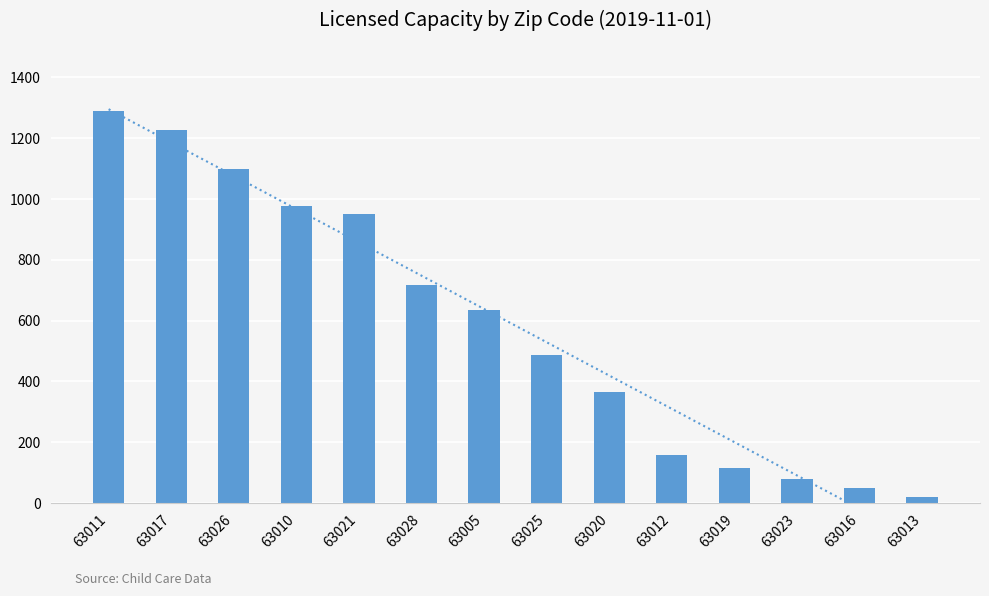

The chart shows a value of 49 at 63016. True or false?

True